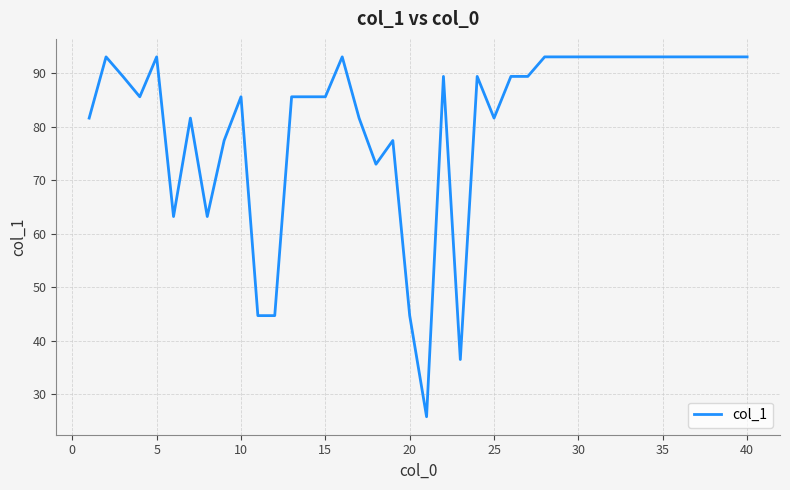

What is the greatest value displayed?

93.1